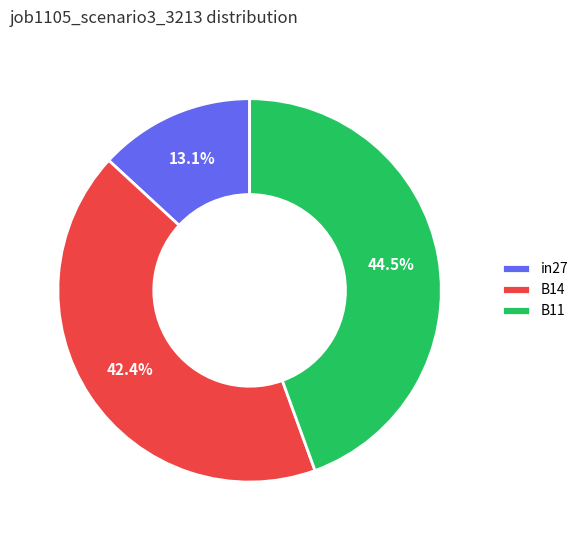

Does B11 account for over 50% of the chart?

No